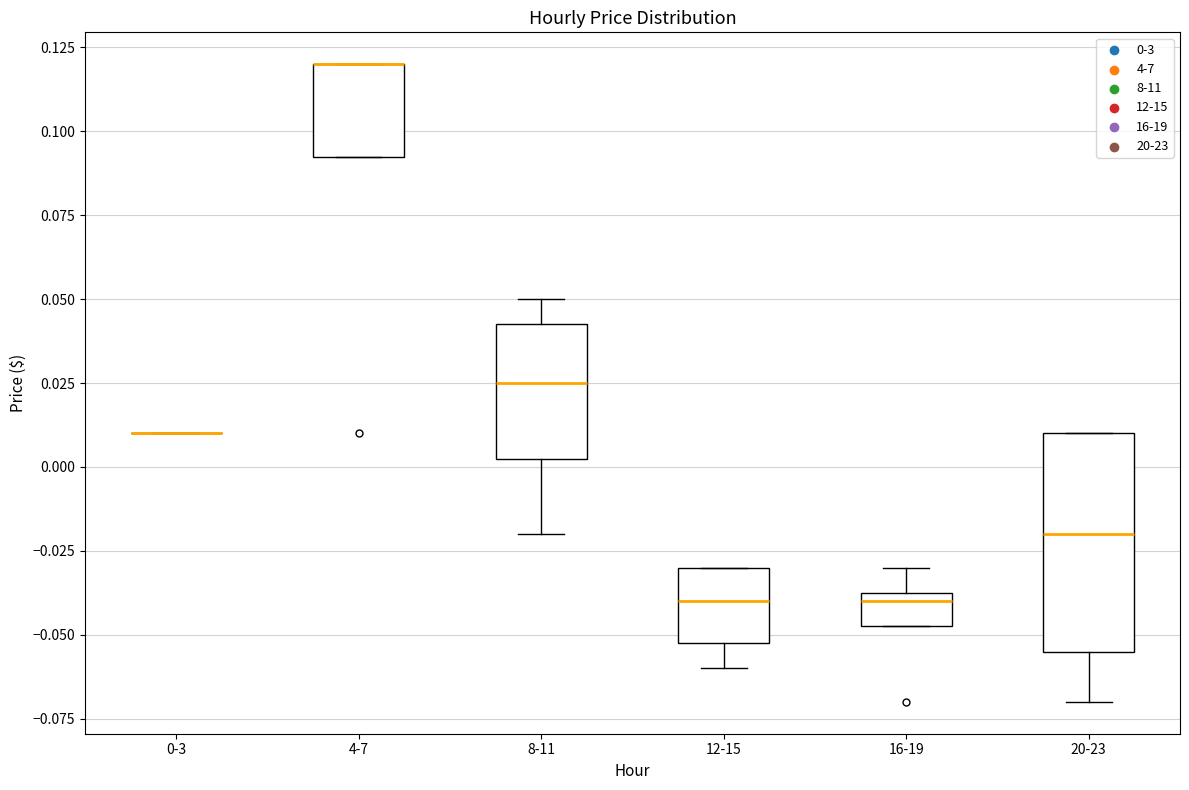

Where does the lower whisker of the box for 12-15 end on the y-axis? The values are not printed on the chart, so give them approximately, as read against the axis.

-0.060